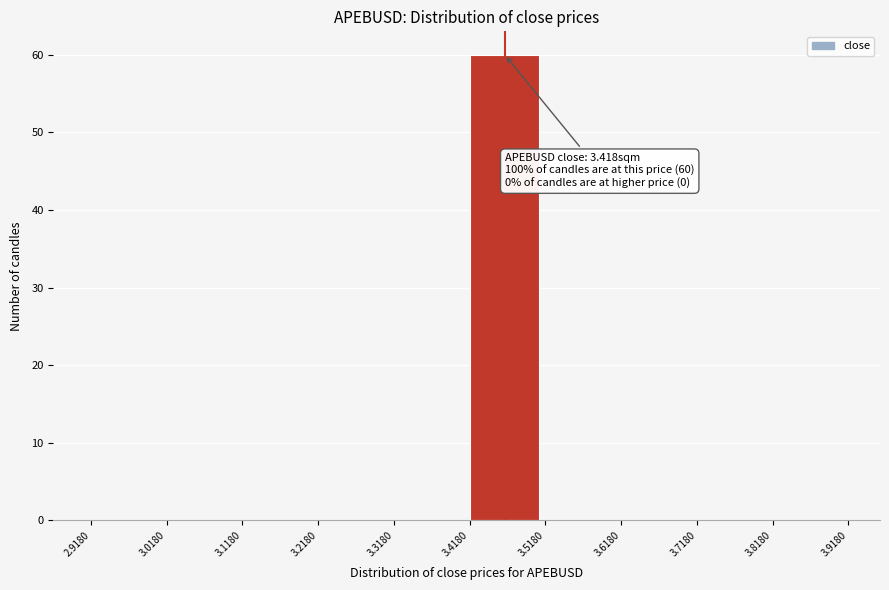

Which range on the x-axis has the tallest bar?

3.4180 to 3.5180